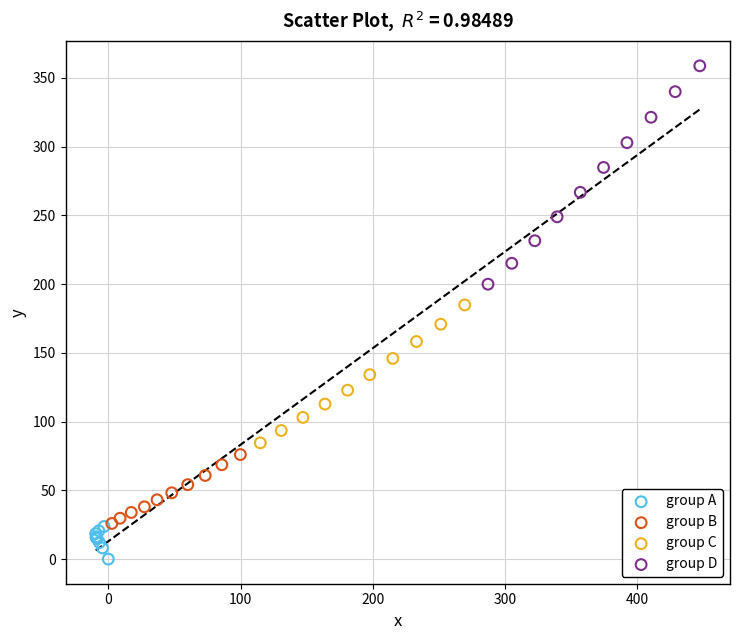

Which series has the widest spread of Y values?

group D